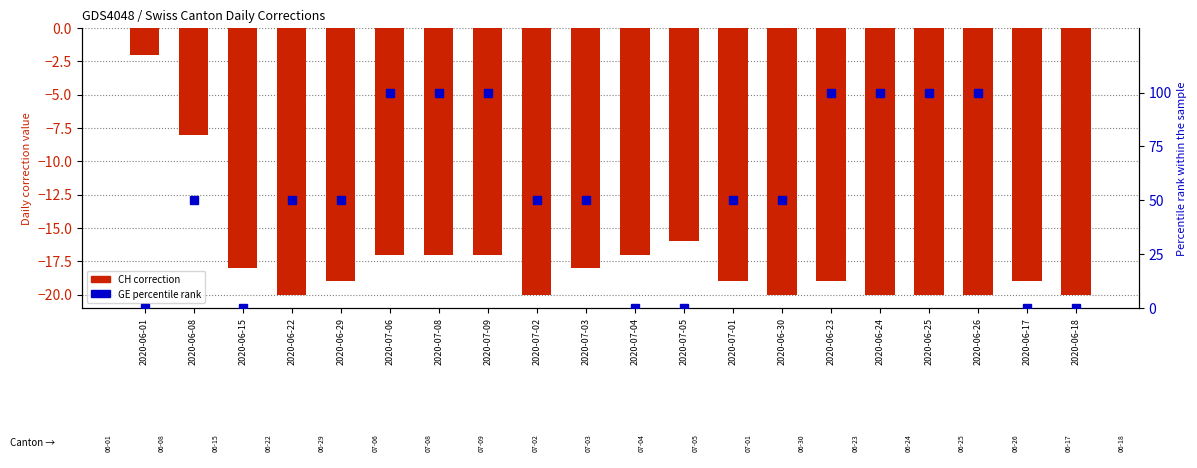

How many data points in CH are above -19?

9